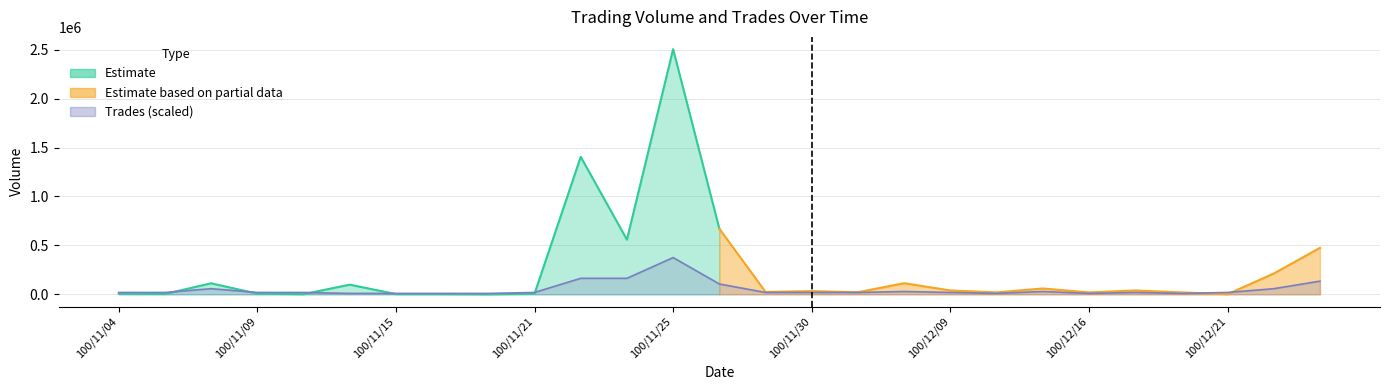

Which label corresponds to the smallest value in the chart?

100/11/11